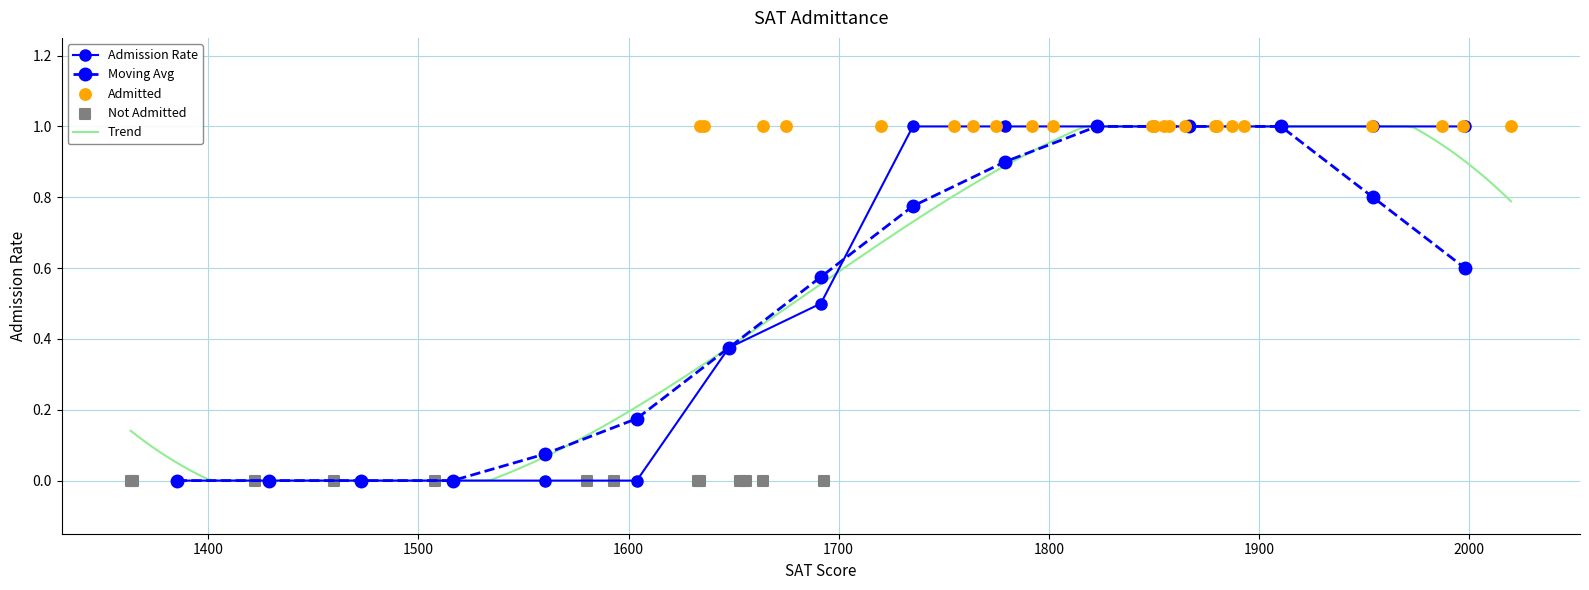

Is the value of Moving Avg at 1954 greater than the value of Admission Rate at 1720?

Yes